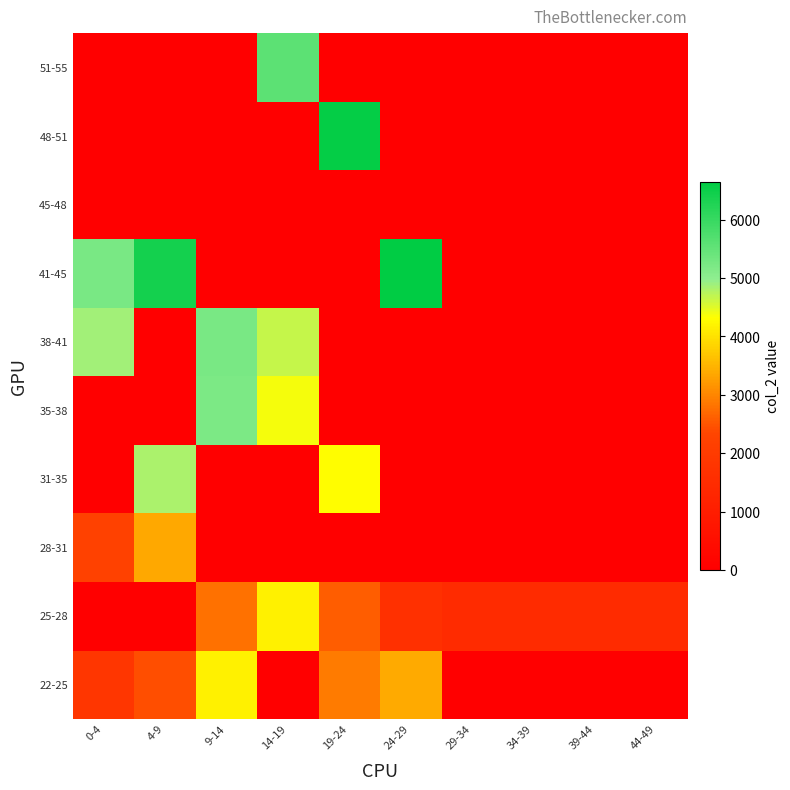

Reading left to right, list all the values displayed in this chart.

22-25: 0-4=1841.0	4-9=2430.5	9-14=4168.0	14-19=0.0	19-24=2903.0	24-29=3399.0	29-34=0.0	34-39=0.0	39-44=0.0	44-49=0.0
25-28: 0-4=0.0	4-9=0.0	9-14=2805.0	14-19=4159.0	19-24=2594.5	24-29=1658.3	29-34=1456.0	34-39=1456.0	39-44=1456.0	44-49=1456.0
28-31: 0-4=2221.0	4-9=3370.0	9-14=0.0	14-19=0.0	19-24=0.0	24-29=0.0	29-34=0.0	34-39=0.0	39-44=0.0	44-49=0.0
31-35: 0-4=0.0	4-9=4811.0	9-14=0.0	14-19=0.0	19-24=4300.0	24-29=0.0	29-34=0.0	34-39=0.0	39-44=0.0	44-49=0.0
35-38: 0-4=0.0	4-9=0.0	9-14=5211.0	14-19=4374.0	19-24=0.0	24-29=0.0	29-34=0.0	34-39=0.0	39-44=0.0	44-49=0.0
38-41: 0-4=4861.0	4-9=0.0	9-14=5242.0	14-19=4658.0	19-24=0.0	24-29=0.0	29-34=0.0	34-39=0.0	39-44=0.0	44-49=0.0
41-45: 0-4=5246.0	4-9=6400.0	9-14=0.0	14-19=0.0	19-24=0.0	24-29=6649.0	29-34=0.0	34-39=0.0	39-44=0.0	44-49=0.0
45-48: 0-4=0.0	4-9=0.0	9-14=0.0	14-19=0.0	19-24=0.0	24-29=0.0	29-34=0.0	34-39=0.0	39-44=0.0	44-49=0.0
48-51: 0-4=0.0	4-9=0.0	9-14=0.0	14-19=0.0	19-24=6576.0	24-29=0.0	29-34=0.0	34-39=0.0	39-44=0.0	44-49=0.0
51-55: 0-4=0.0	4-9=0.0	9-14=0.0	14-19=5583.0	19-24=0.0	24-29=0.0	29-34=0.0	34-39=0.0	39-44=0.0	44-49=0.0